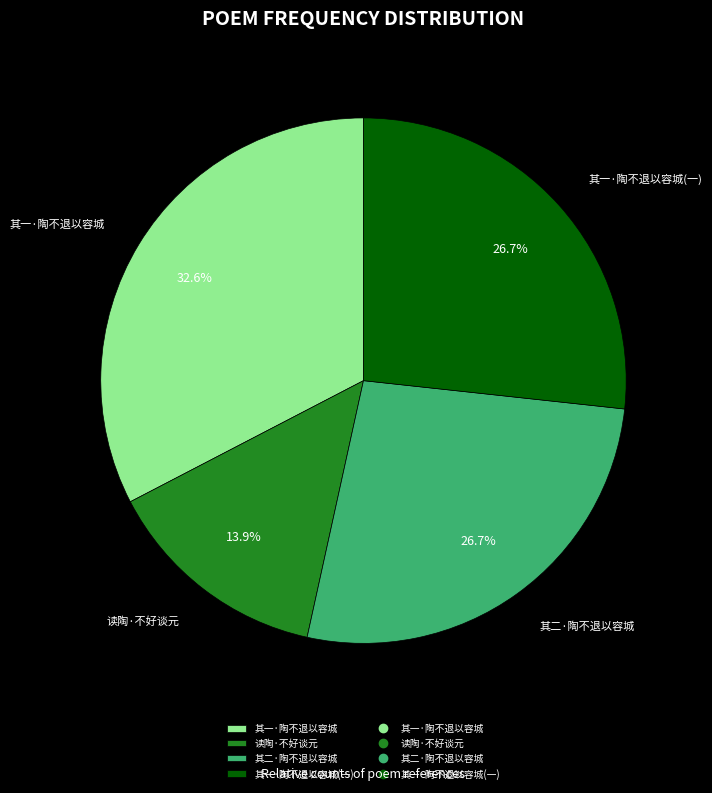

Is there a majority slice in this chart?

No